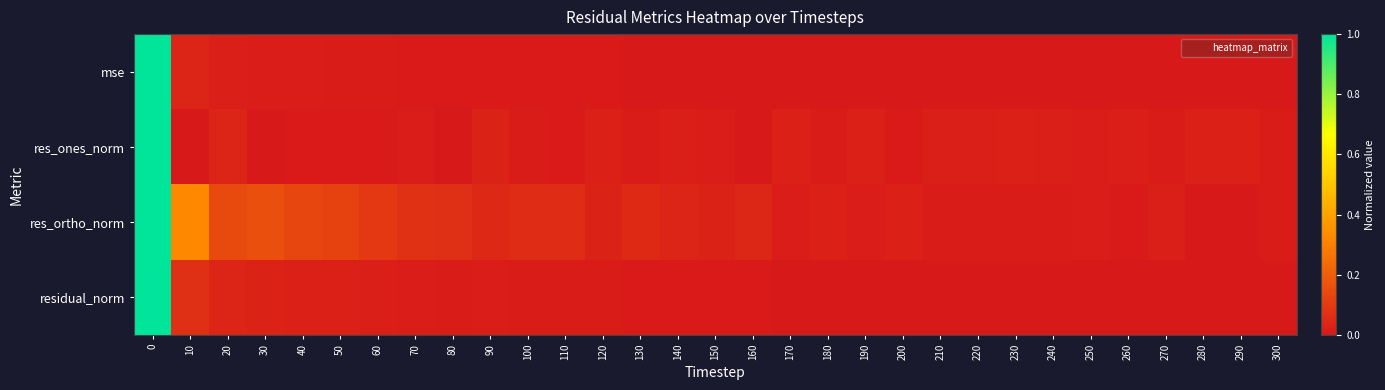

How many distinct data groups are displayed?

4